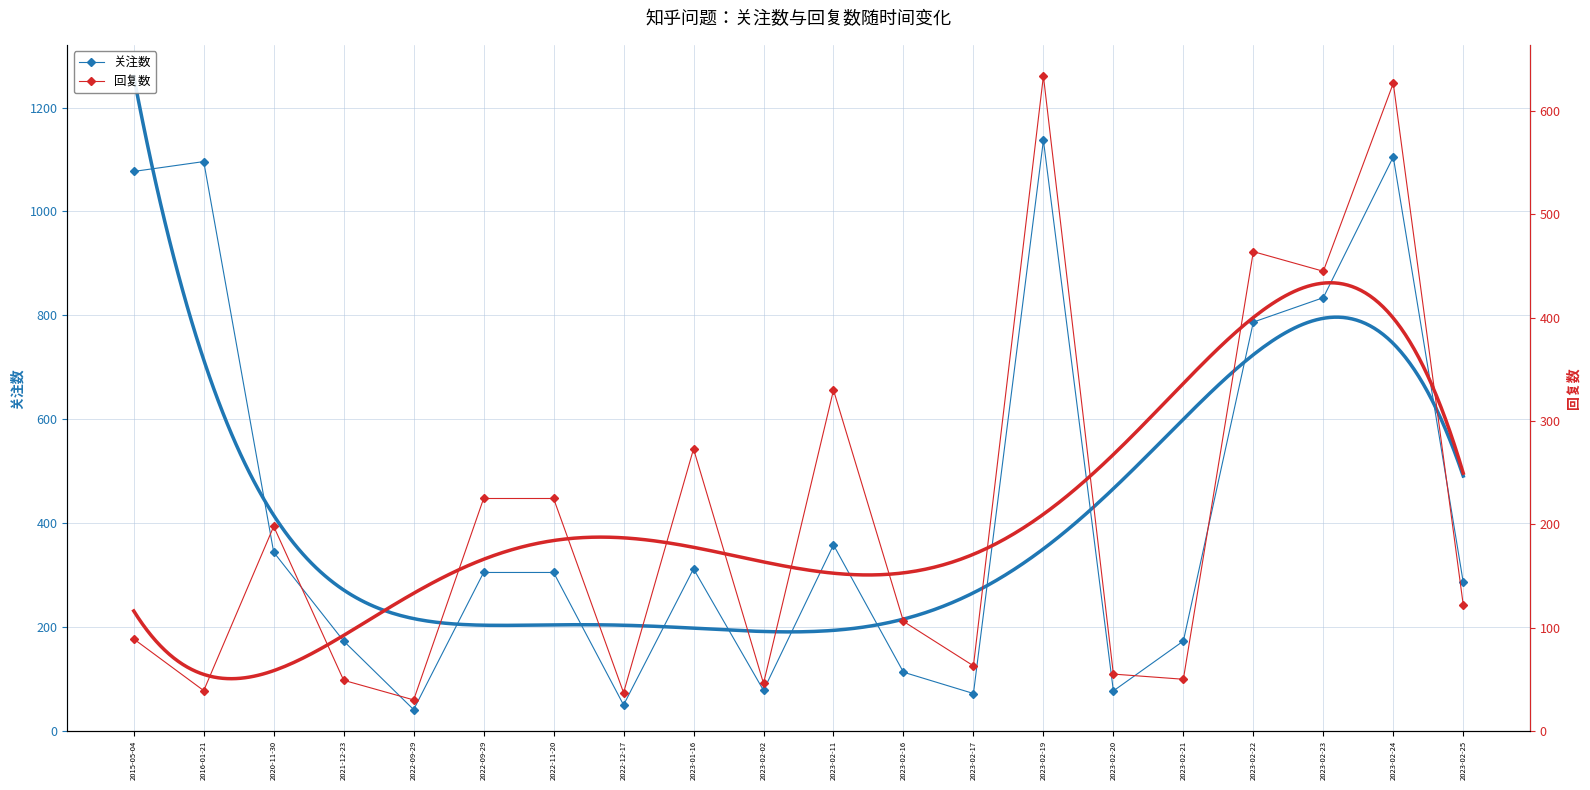

Reading left to right, extract all data points from this chart.

关注数: 2015-05-04=1077	2016-01-21=1096	2020-11-30=344	2021-12-23=173	2022-09-29=41	2022-09-29=305	2022-11-20=305	2022-12-17=50	2023-01-16=312	2023-02-02=78	2023-02-11=358	2023-02-16=113	2023-02-17=72	2023-02-19=1137	2023-02-20=77	2023-02-21=173	2023-02-22=787	2023-02-23=834	2023-02-24=1105	2023-02-25=286
回复数: 2015-05-04=89	2016-01-21=39	2020-11-30=198	2021-12-23=49	2022-09-29=30	2022-09-29=225	2022-11-20=225	2022-12-17=37	2023-01-16=273	2023-02-02=46	2023-02-11=330	2023-02-16=106	2023-02-17=63	2023-02-19=634	2023-02-20=55	2023-02-21=50	2023-02-22=464	2023-02-23=445	2023-02-24=627	2023-02-25=122